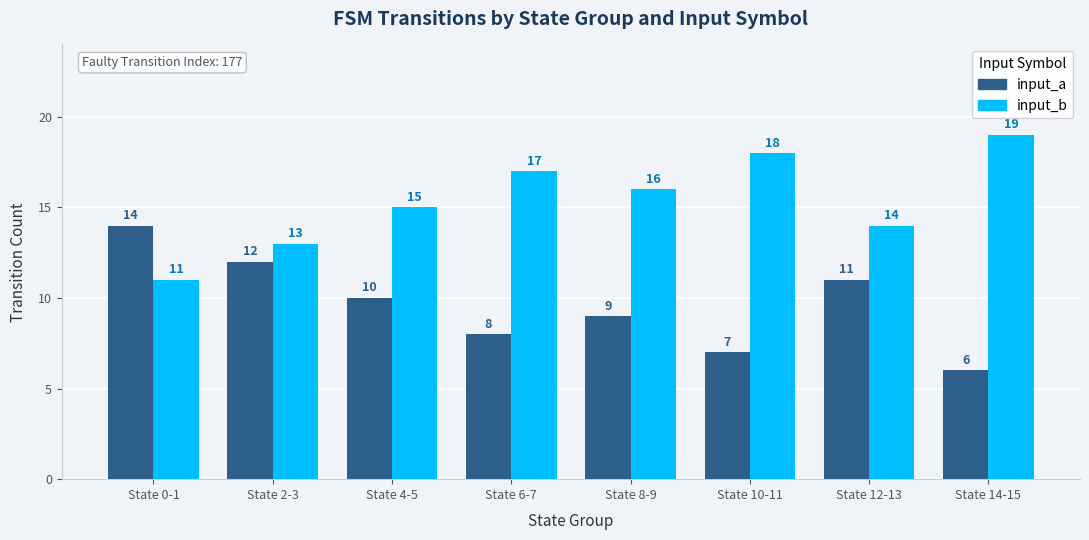

Reading right to left, list all the values displayed in this chart.

input_a: State 14-15=6	State 12-13=11	State 10-11=7	State 8-9=9	State 6-7=8	State 4-5=10	State 2-3=12	State 0-1=14
input_b: State 14-15=19	State 12-13=14	State 10-11=18	State 8-9=16	State 6-7=17	State 4-5=15	State 2-3=13	State 0-1=11